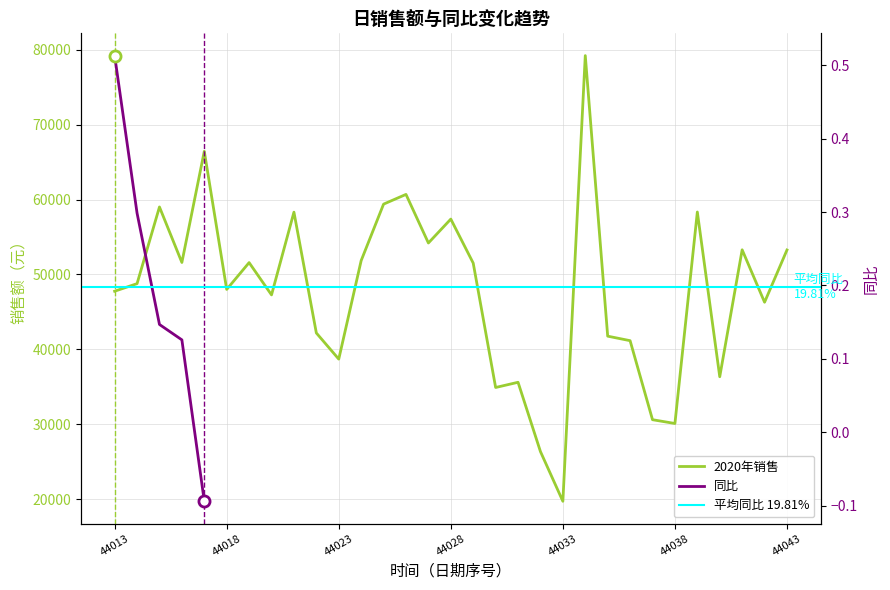

Where is the data nearest to the value 49462?

44014